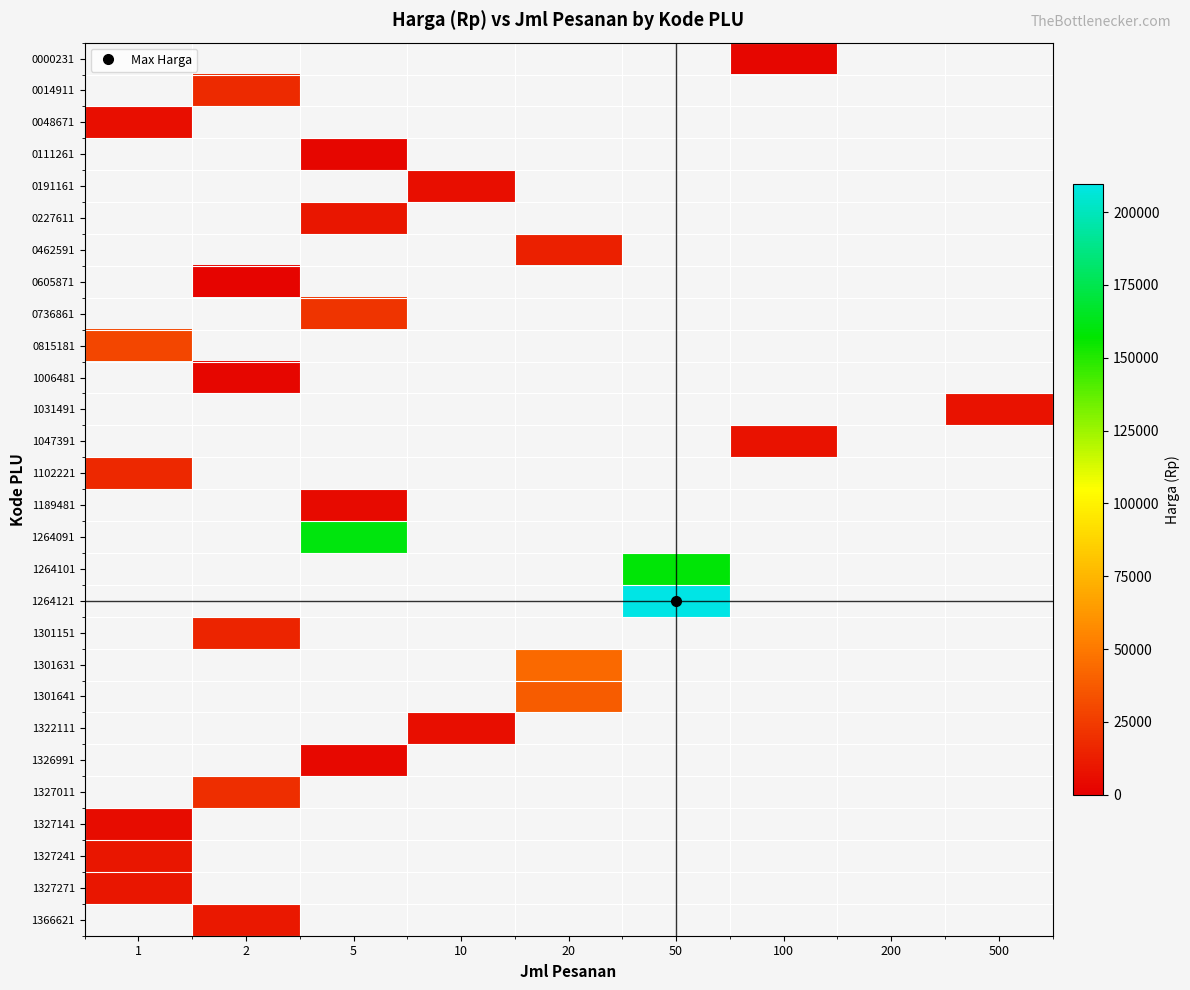

The value of 1189481 at 5 is 2822.9. True or false?

False